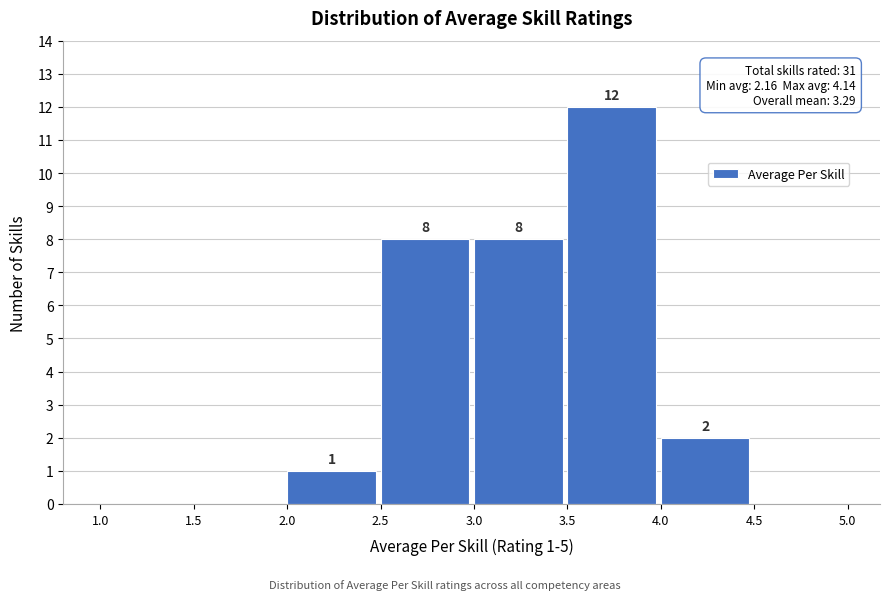

Which range on the x-axis has the tallest bar?

3.5 to 4.0